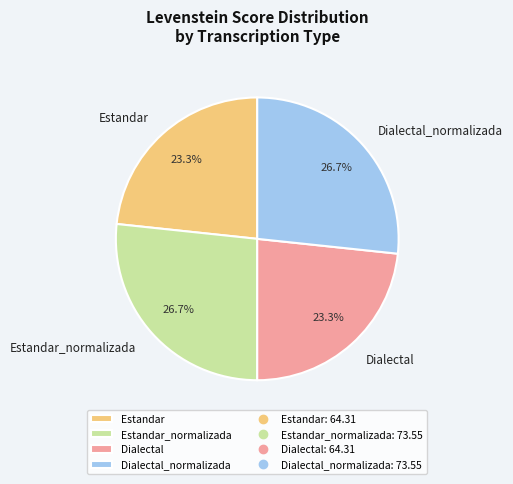

What is the total percentage of Dialectal and Dialectal_normalizada?

50.0%